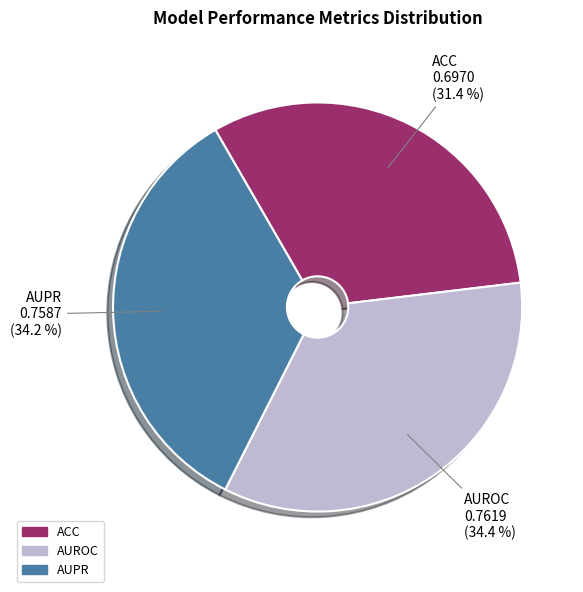

To the nearest percent, what is the combined percentage of AUROC and ACC?

66%